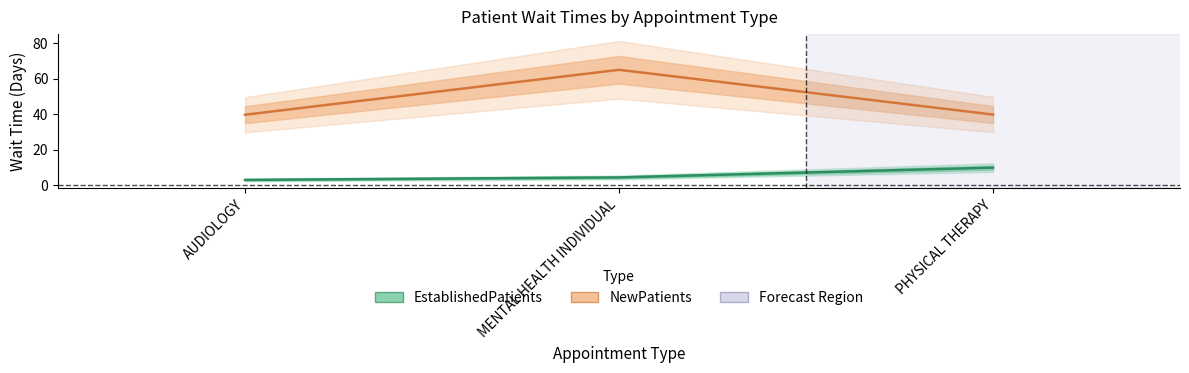

At which category does the chart reach its peak across all series?

MENTAL HEALTH INDIVIDUAL